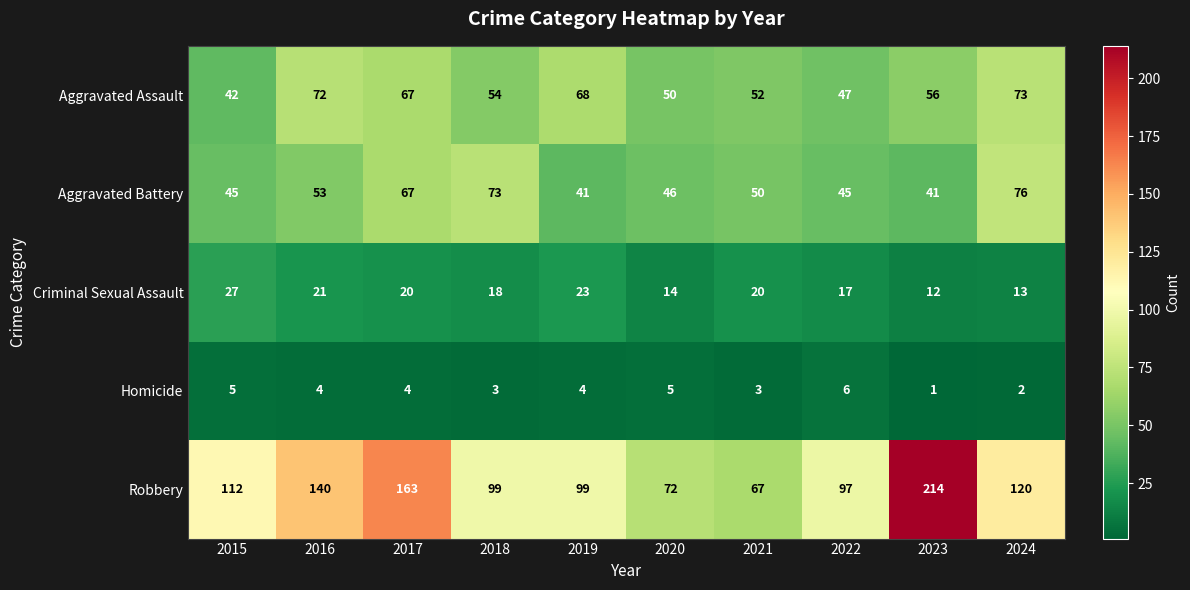

What is the maximum value for Aggravated Assault?

73